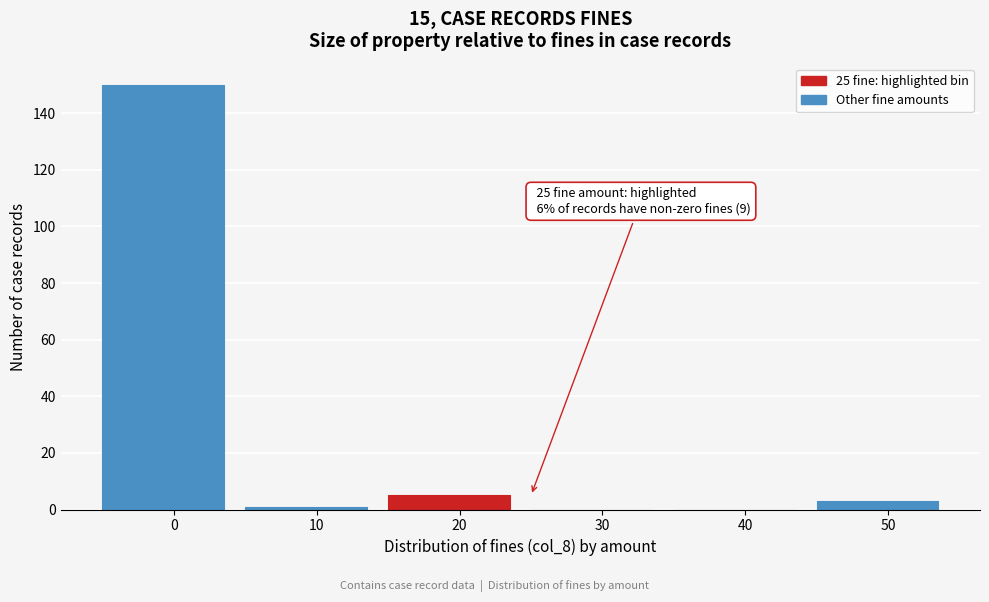

Reading left to right, what are all the values shown in this chart?

0=150	10=1	20=5	30=0	40=0	50=3